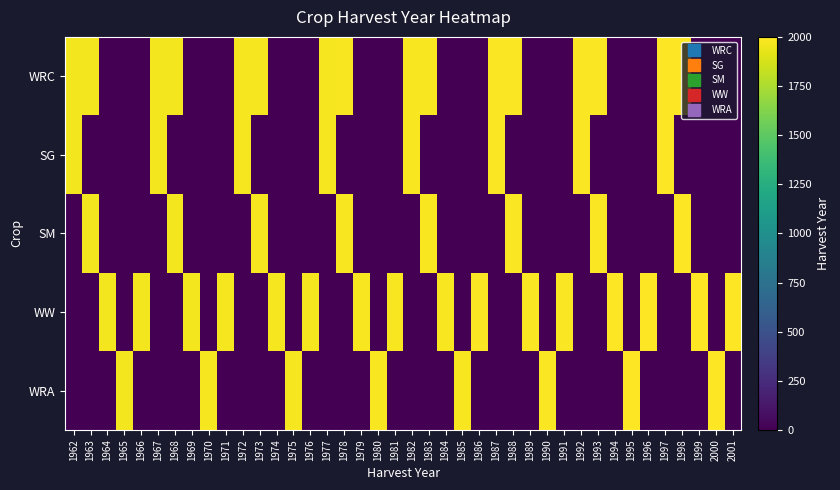

Reading left to right, transcribe all the data shown in this chart.

WRC: 1962=1962	1963=1963	1964=0	1965=0	1966=0	1967=1967	1968=1968	1969=0	1970=0	1971=0	1972=1972	1973=1973	1974=0	1975=0	1976=0	1977=1977	1978=1978	1979=0	1980=0	1981=0	1982=1982	1983=1983	1984=0	1985=0	1986=0	1987=1987	1988=1988	1989=0	1990=0	1991=0	1992=1992	1993=1993	1994=0	1995=0	1996=0	1997=1997	1998=1998	1999=0	2000=0	2001=0
SG: 1962=1962	1963=0	1964=0	1965=0	1966=0	1967=1967	1968=0	1969=0	1970=0	1971=0	1972=1972	1973=0	1974=0	1975=0	1976=0	1977=1977	1978=0	1979=0	1980=0	1981=0	1982=1982	1983=0	1984=0	1985=0	1986=0	1987=1987	1988=0	1989=0	1990=0	1991=0	1992=1992	1993=0	1994=0	1995=0	1996=0	1997=1997	1998=0	1999=0	2000=0	2001=0
SM: 1962=0	1963=1963	1964=0	1965=0	1966=0	1967=0	1968=1968	1969=0	1970=0	1971=0	1972=0	1973=1973	1974=0	1975=0	1976=0	1977=0	1978=1978	1979=0	1980=0	1981=0	1982=0	1983=1983	1984=0	1985=0	1986=0	1987=0	1988=1988	1989=0	1990=0	1991=0	1992=0	1993=1993	1994=0	1995=0	1996=0	1997=0	1998=1998	1999=0	2000=0	2001=0
WW: 1962=0	1963=0	1964=1964	1965=0	1966=1966	1967=0	1968=0	1969=1969	1970=0	1971=1971	1972=0	1973=0	1974=1974	1975=0	1976=1976	1977=0	1978=0	1979=1979	1980=0	1981=1981	1982=0	1983=0	1984=1984	1985=0	1986=1986	1987=0	1988=0	1989=1989	1990=0	1991=1991	1992=0	1993=0	1994=1994	1995=0	1996=1996	1997=0	1998=0	1999=1999	2000=0	2001=2001
WRA: 1962=0	1963=0	1964=0	1965=1965	1966=0	1967=0	1968=0	1969=0	1970=1970	1971=0	1972=0	1973=0	1974=0	1975=1975	1976=0	1977=0	1978=0	1979=0	1980=1980	1981=0	1982=0	1983=0	1984=0	1985=1985	1986=0	1987=0	1988=0	1989=0	1990=1990	1991=0	1992=0	1993=0	1994=0	1995=1995	1996=0	1997=0	1998=0	1999=0	2000=2000	2001=0